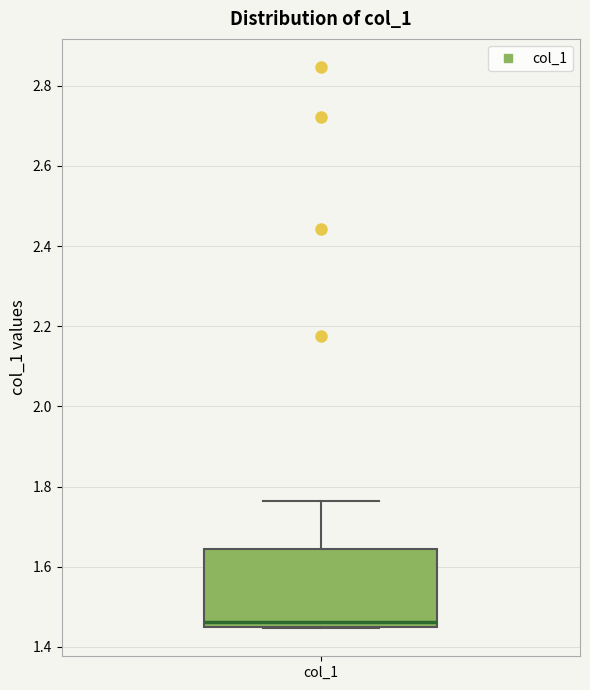

Transcribe this box plot: give where the median line is, the range the box spans, and where the two whiskers end, as read against the y-axis. The values are not printed on the chart, so give them approximately, as read against the axis.

median 1.46, box 1.44 to 1.64, whiskers 1.44 to 1.76